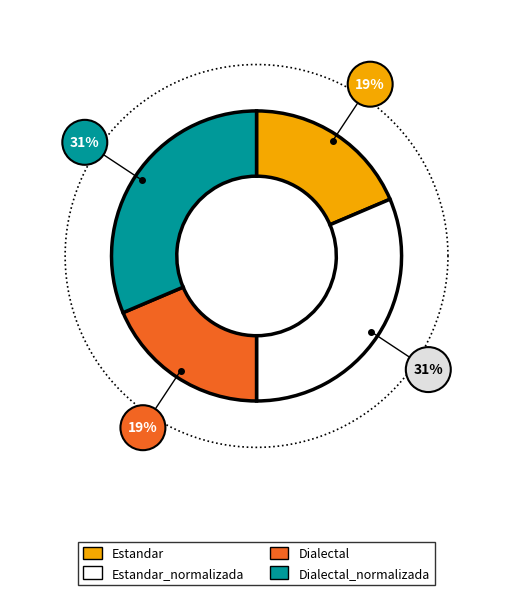

How much of the chart is everything except Estandar?

81.4%